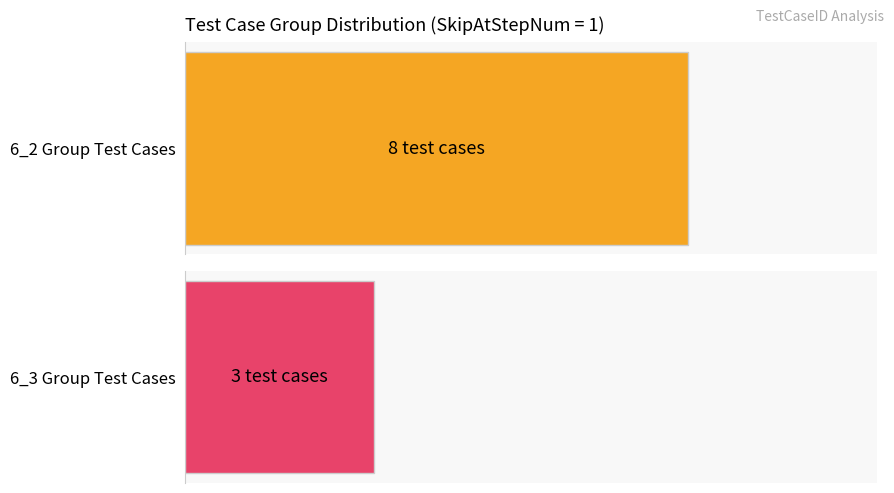

What position from the right is 1?

8